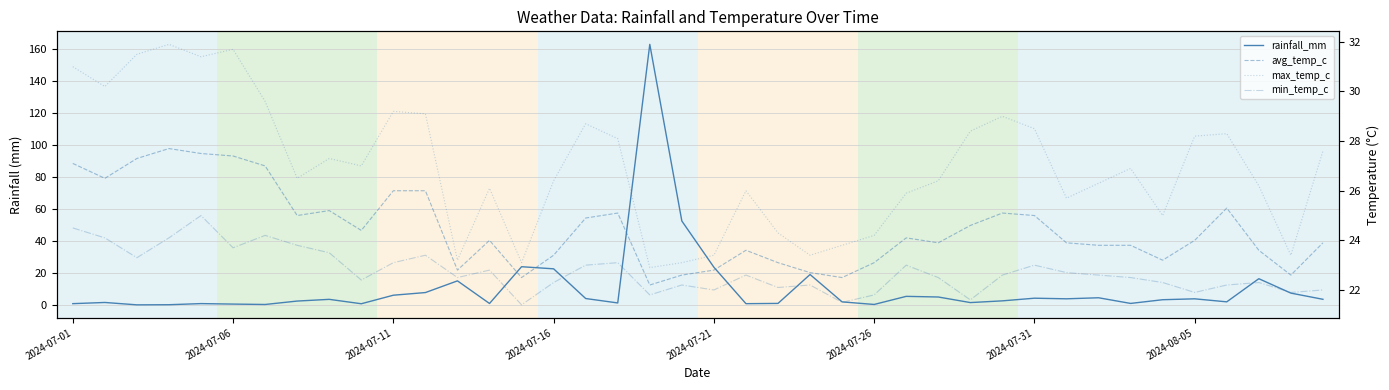

How many lines are shown in the chart?

4